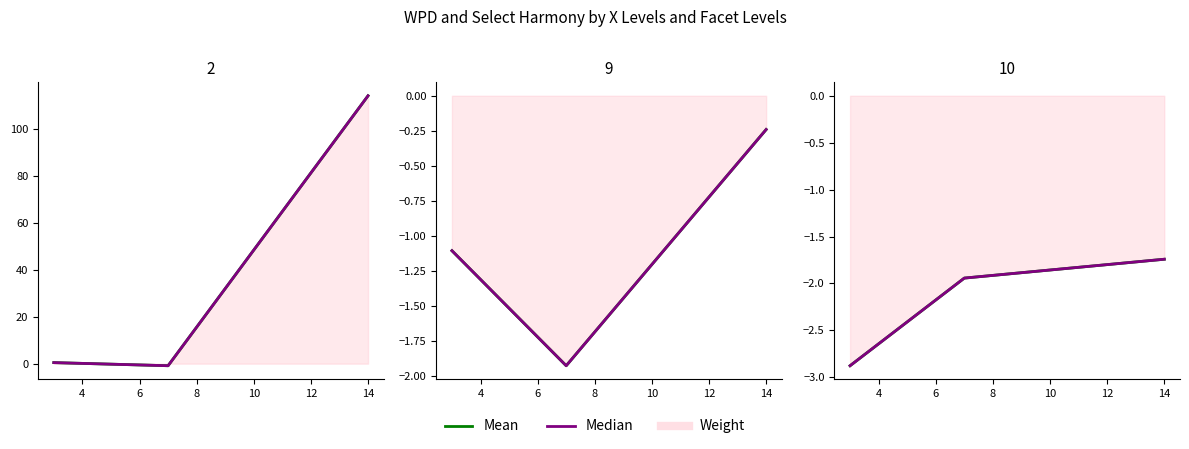

What is the lowest value of the Mean series?

-0.9